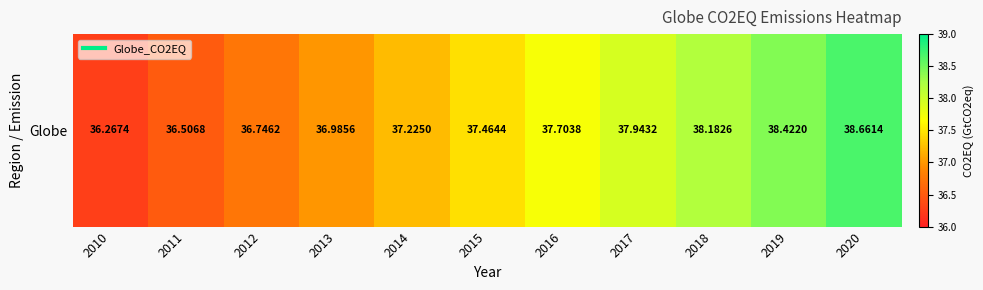

Reading right to left, what are all the values shown in this chart?

2020=38.7	2019=38.4	2018=38.2	2017=37.9	2016=37.7	2015=37.5	2014=37.2	2013=37.0	2012=36.7	2011=36.5	2010=36.3